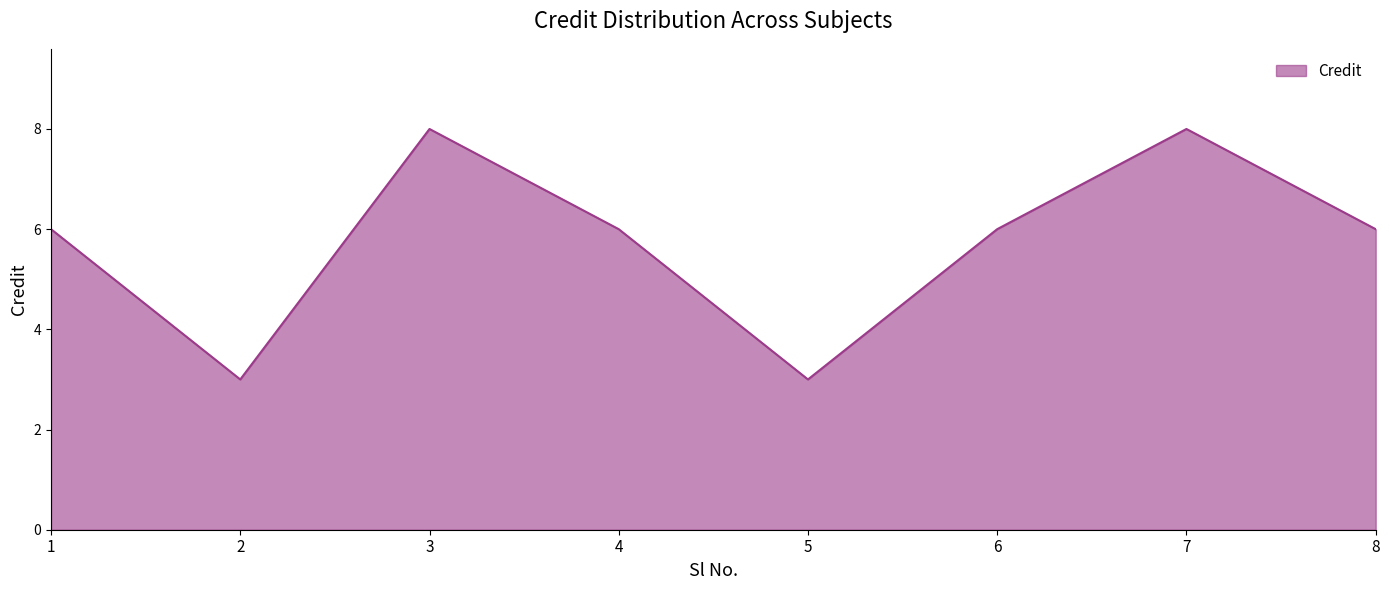

Does the chart have visible grid lines?

No